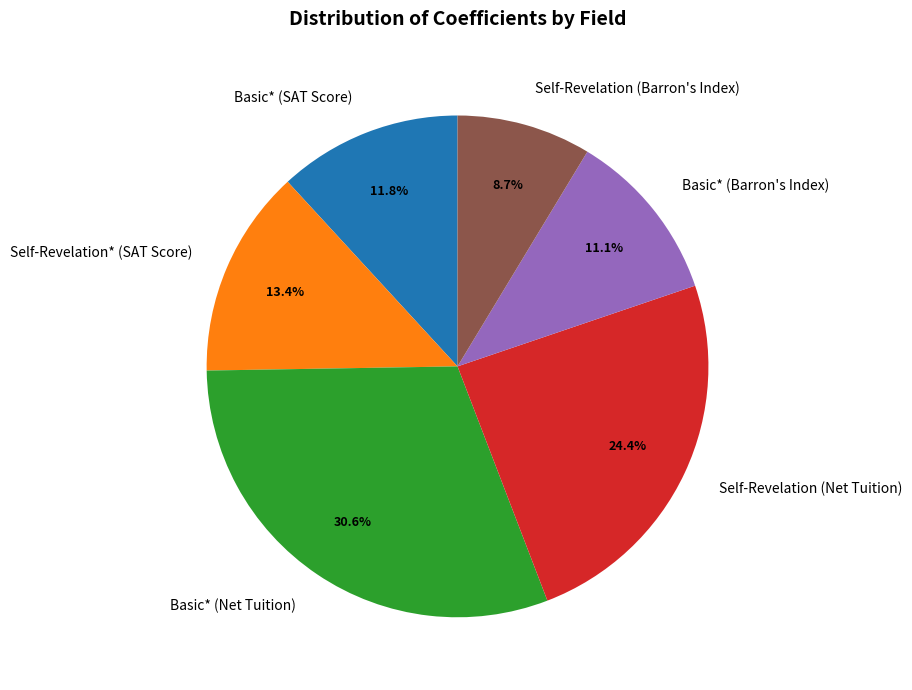

Rank the categories by value from lowest to highest.

Self-Revelation (Barron's Index), Basic* (Barron's Index), Basic* (SAT Score), Self-Revelation* (SAT Score), Self-Revelation (Net Tuition), Basic* (Net Tuition)